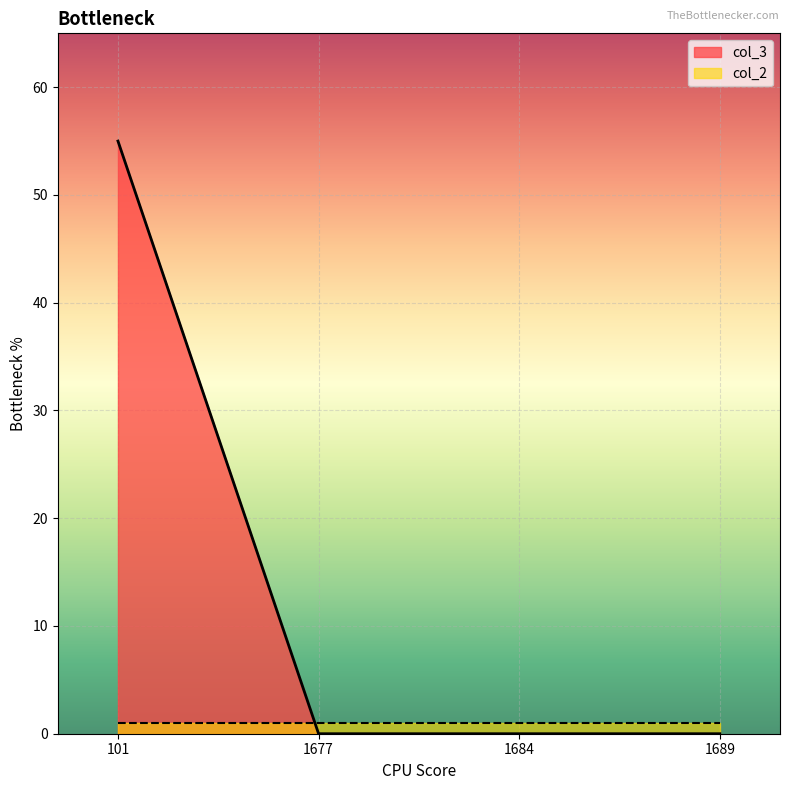

What is the difference between the values at 1684 and 101?

55